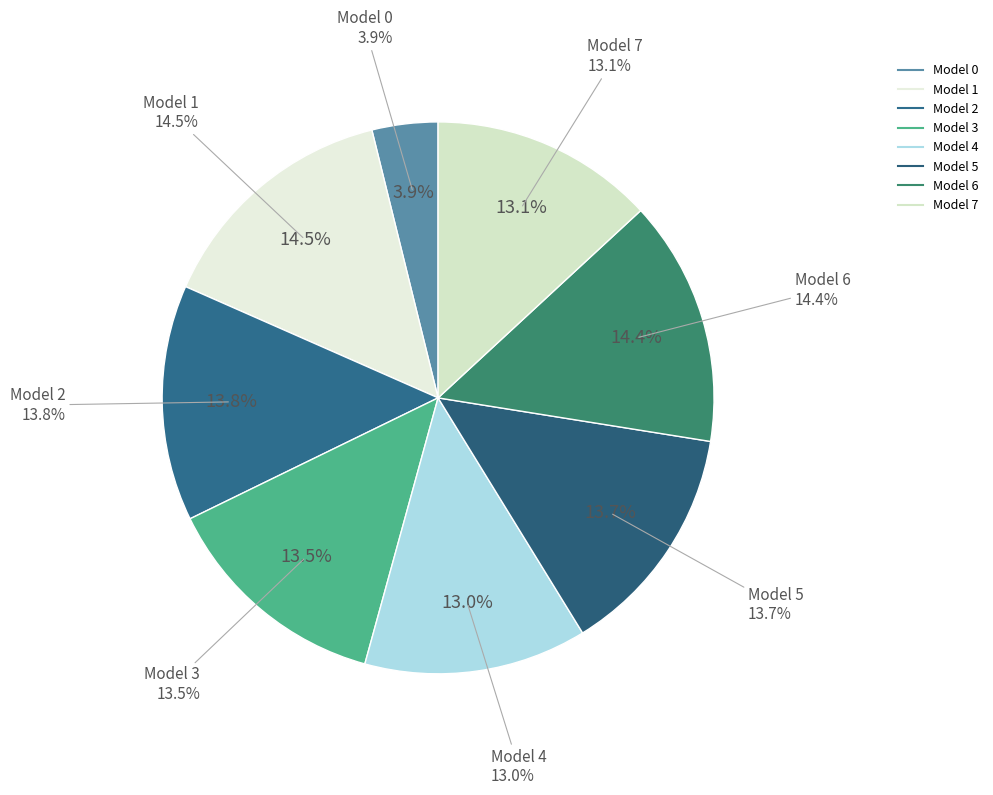

Does any single category account for the majority?

No